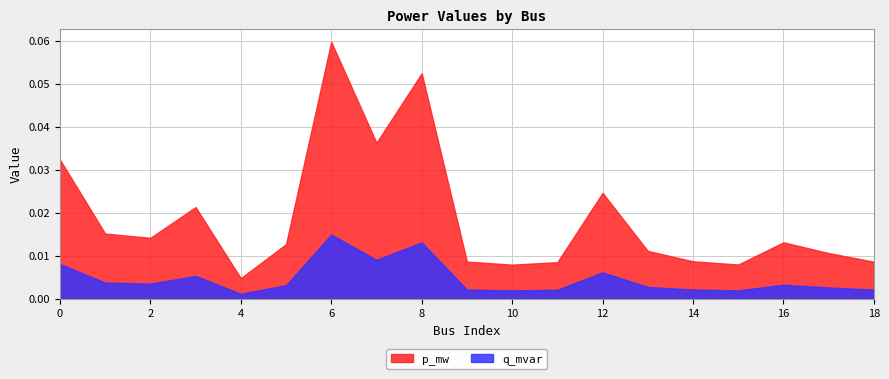

At how many categories does at least one series exceed 0?

19